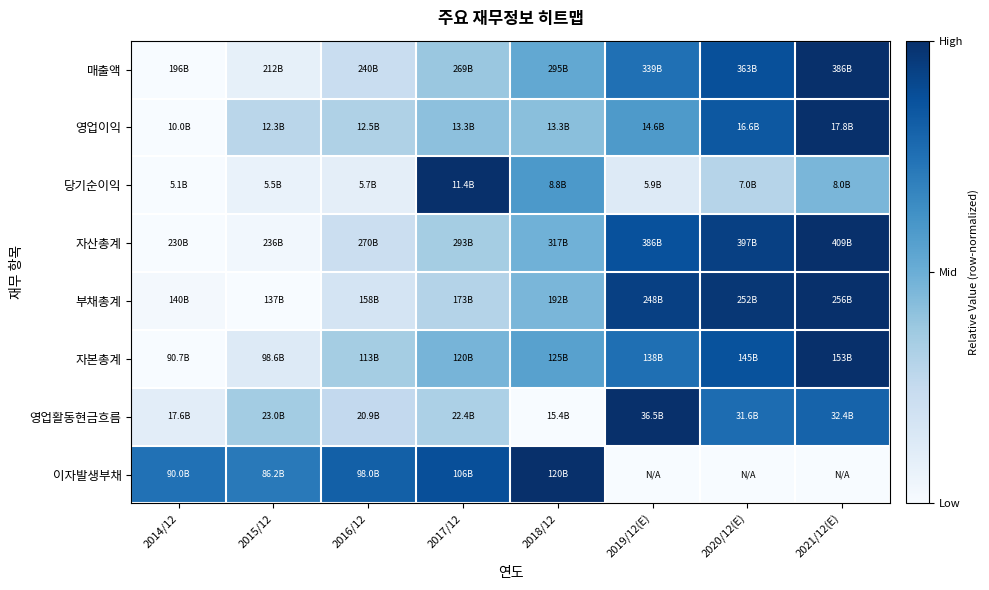

Which series has the widest spread of values?

매출액